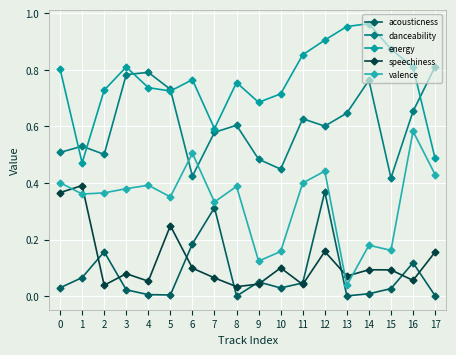

At how many categories does at least one series exceed 0?

18